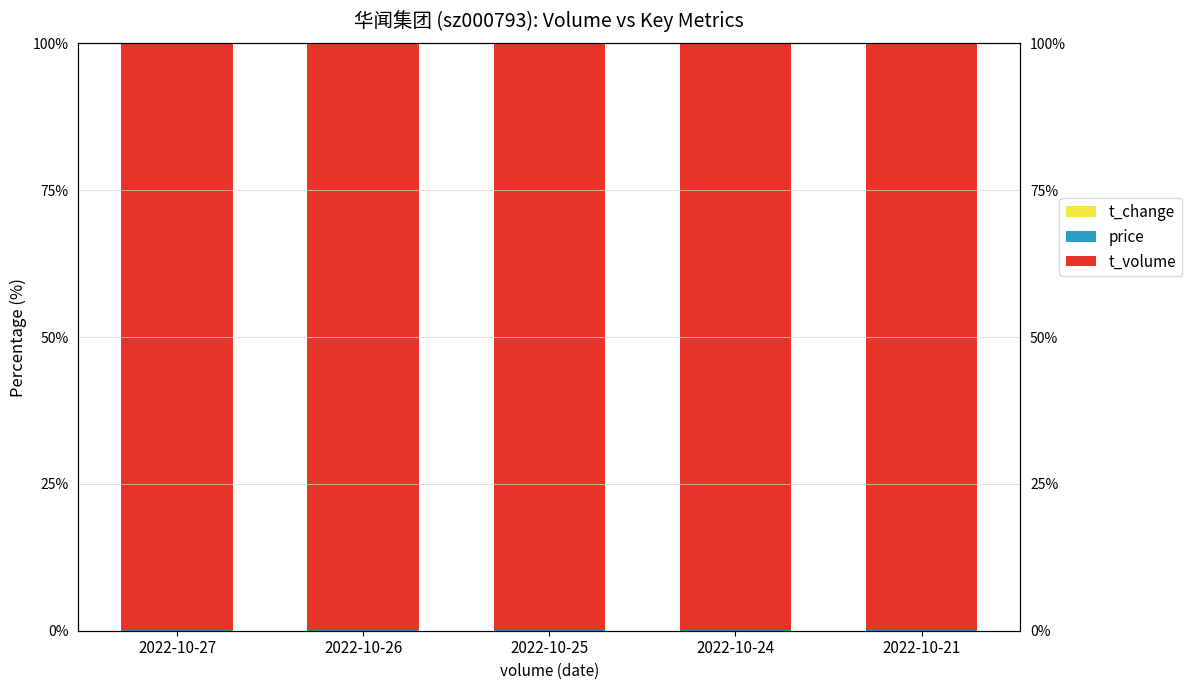

What is the sum of all price values?

0.3